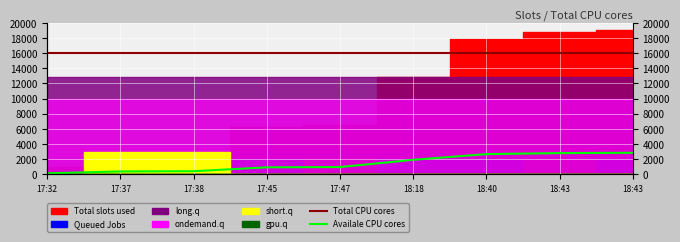

True or false: Total CPU cores and Availale CPU cores cross at least once.

False